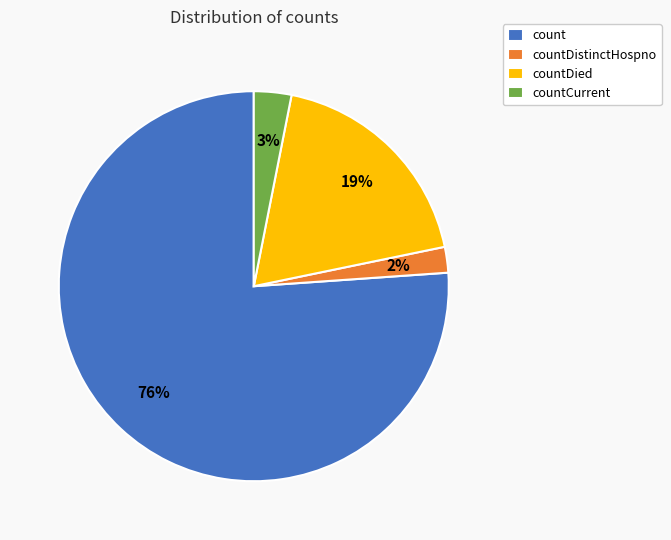

Do count and countDistinctHospno together represent more than half of the pie?

Yes